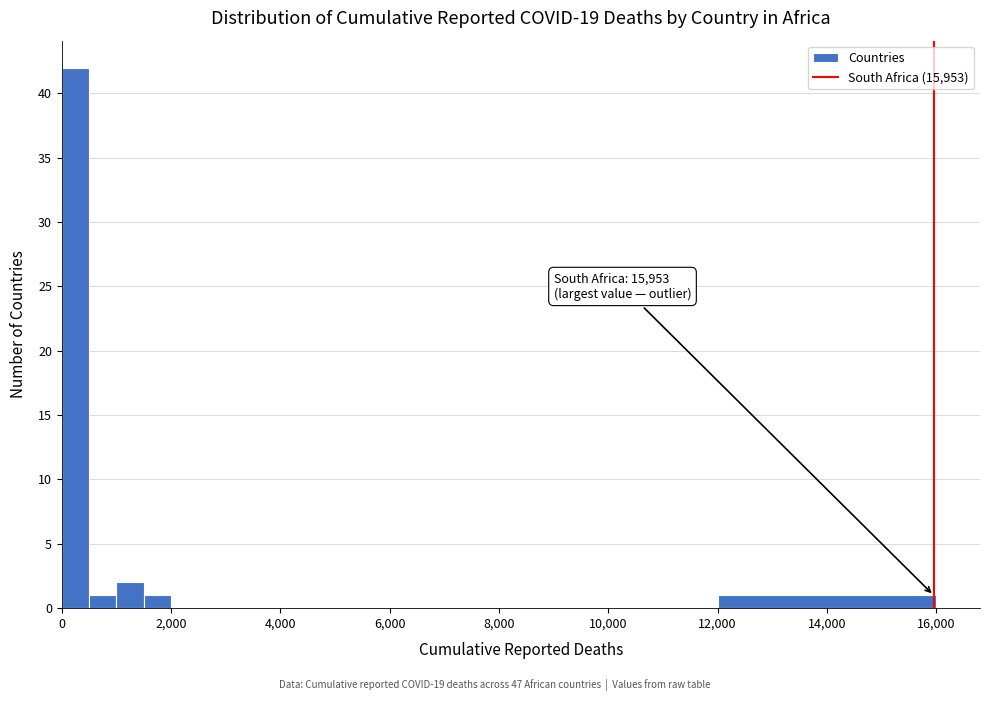

Read against the x-axis, roughly where is the centre of the tallest bar?

200